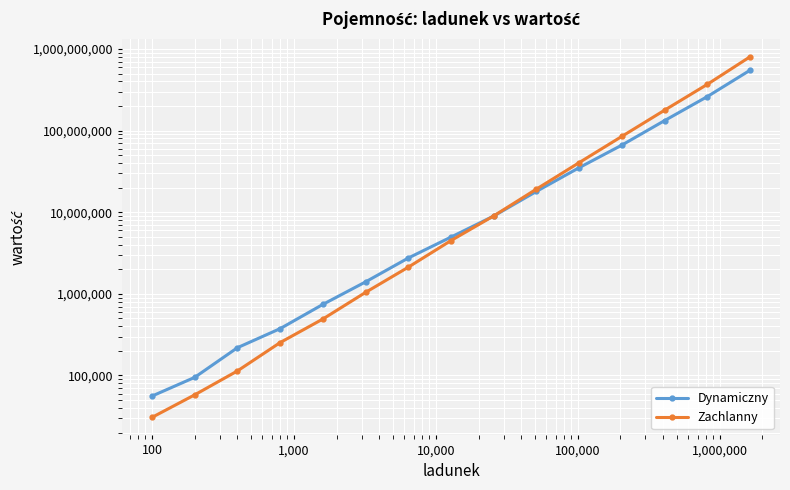

What is the sum of all Zachlanny values?

1511525780